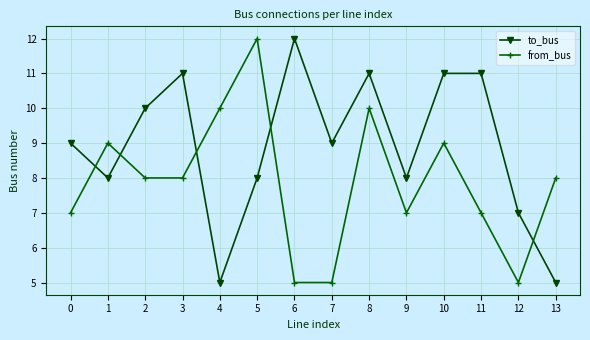

At 7, list the series in order from largest to smallest.

to_bus, from_bus